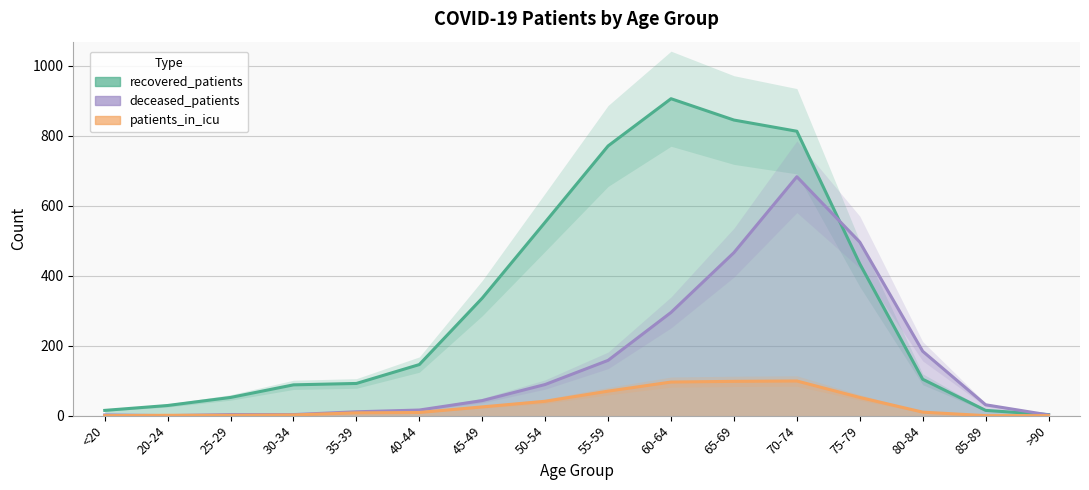

True or false: deceased_patients and patients_in_icu cross at least once.

True